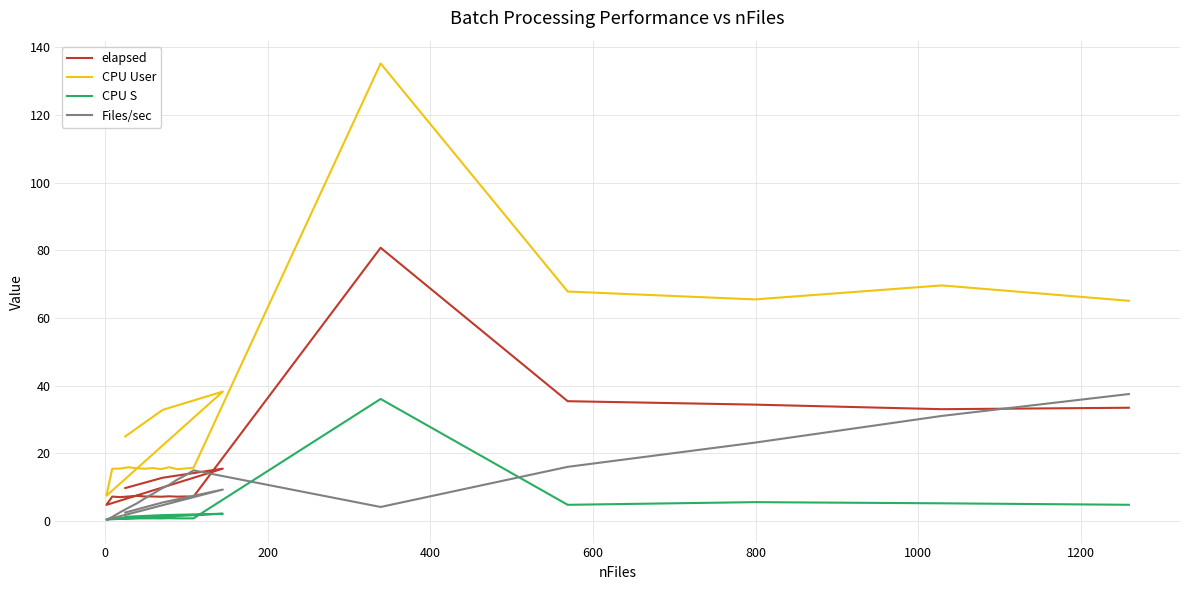

In elapsed, how many points are lower than both neighbors (excluding endpoints)?

6